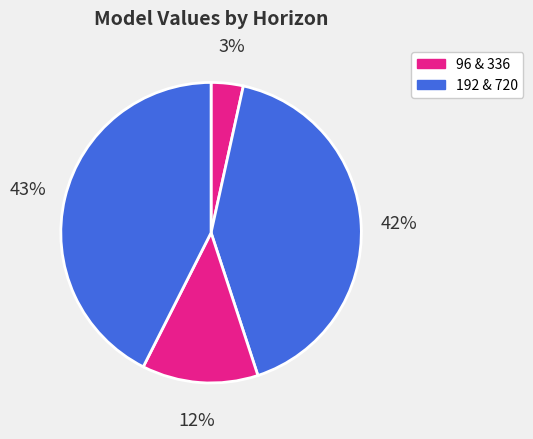

How many slices are in this pie chart?

4